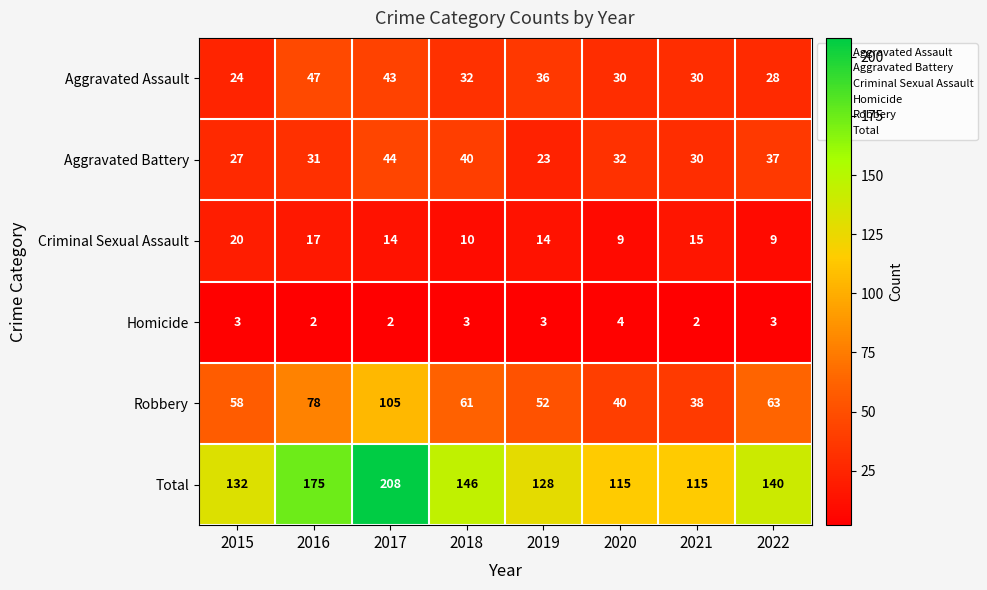

How many series are shown in this chart?

6